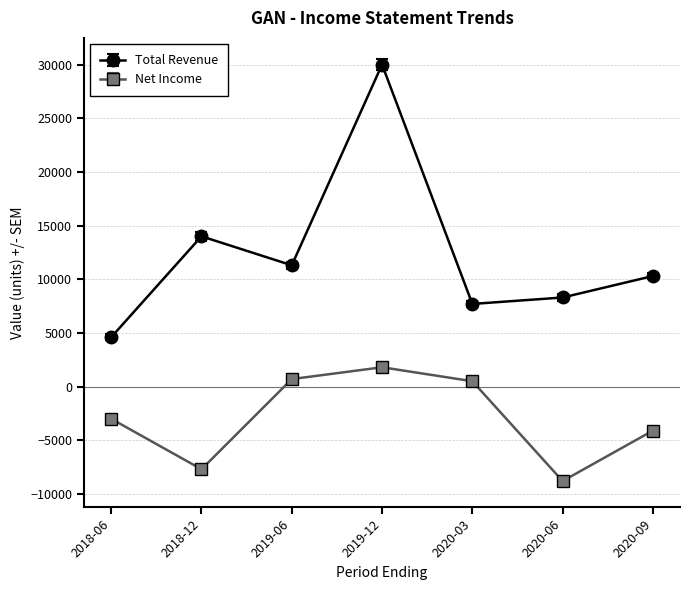

How many lines are shown in the chart?

2